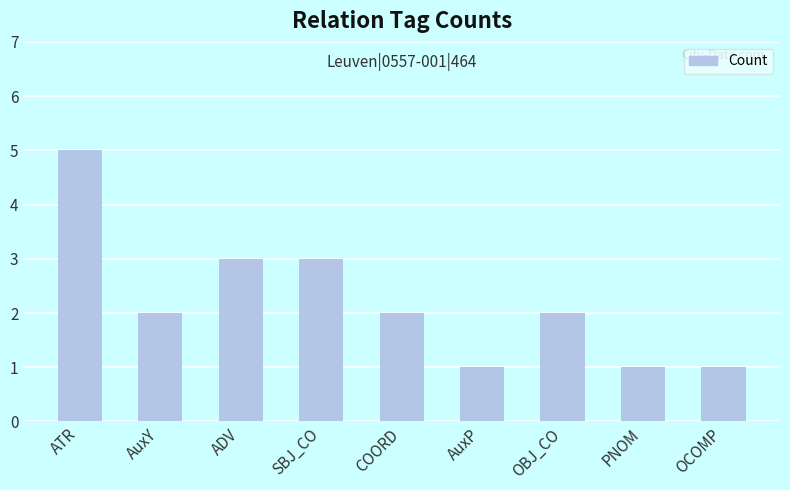

How many distinct data groups are displayed?

1